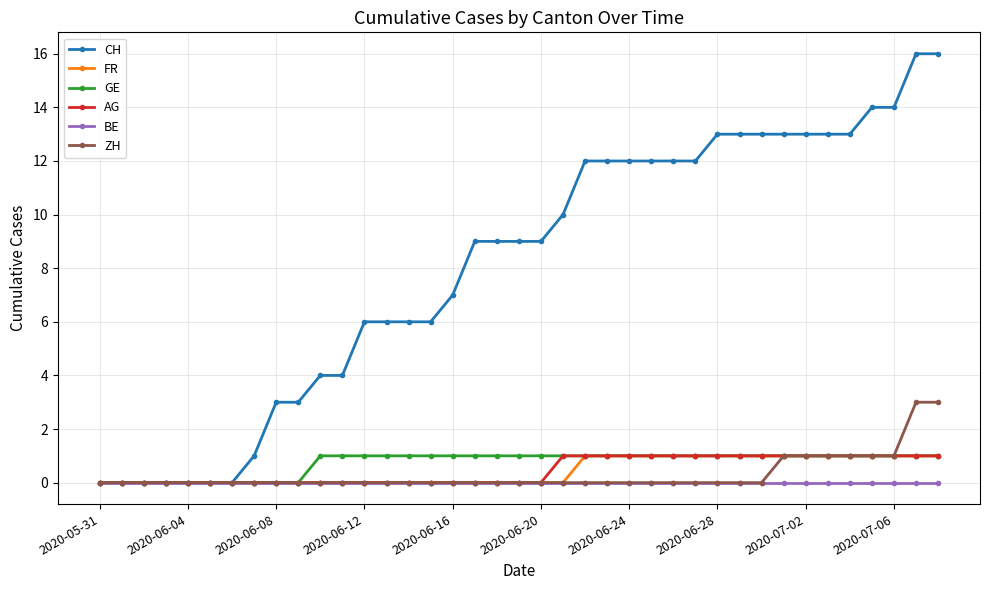

What is the value of the GE point at the 33rd from the left?

1